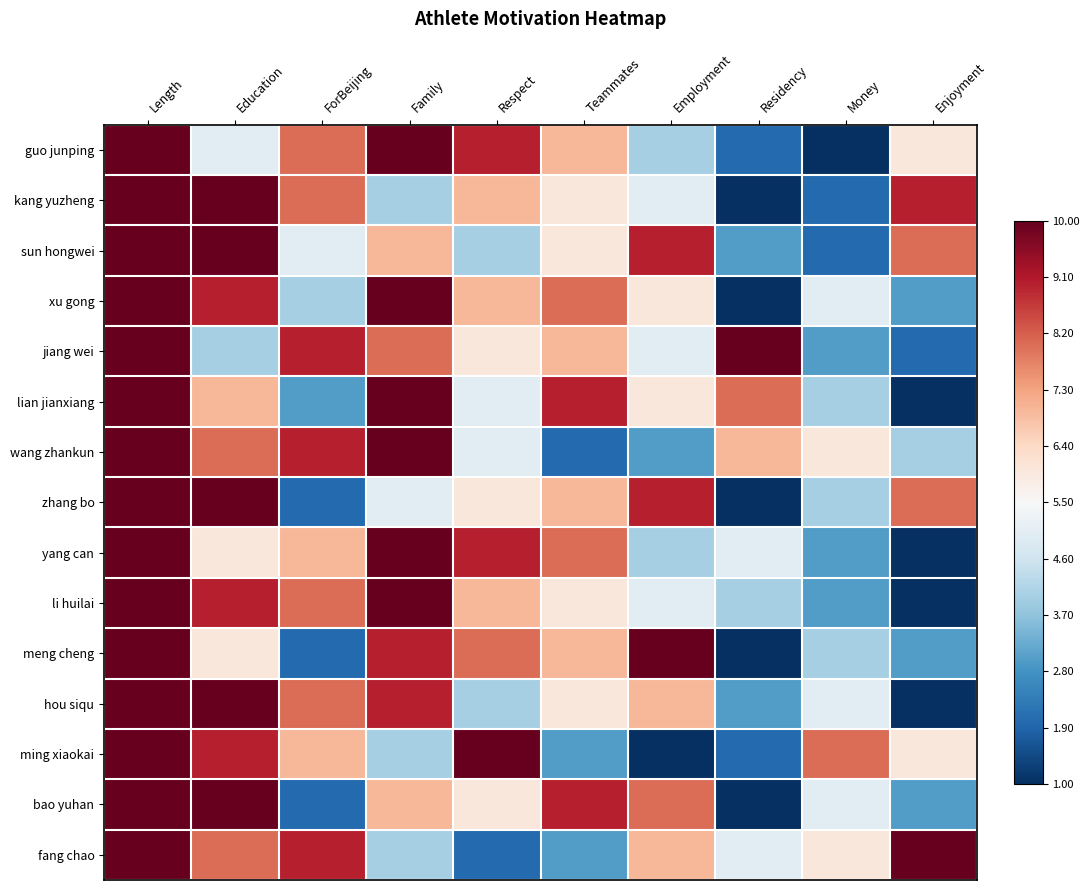

Reading left to right, list all the values displayed in this chart.

guo junping: Length=3.0	Education=-0.1	ForBeijing=0.6	Family=1.0	Respect=0.8	Teammates=0.3	Employment=-0.3	Residency=-0.8	Money=-1.0	Enjoyment=0.1
kang yuzheng: Length=2.3	Education=1.0	ForBeijing=0.6	Family=-0.3	Respect=0.3	Teammates=0.1	Employment=-0.1	Residency=-1.0	Money=-0.8	Enjoyment=0.8
sun hongwei: Length=3.0	Education=1.0	ForBeijing=-0.1	Family=0.3	Respect=-0.3	Teammates=0.1	Employment=0.8	Residency=-0.6	Money=-0.8	Enjoyment=0.6
xu gong: Length=3.2	Education=0.8	ForBeijing=-0.3	Family=1.0	Respect=0.3	Teammates=0.6	Employment=0.1	Residency=-1.0	Money=-0.1	Enjoyment=-0.6
jiang wei: Length=4.1	Education=-0.3	ForBeijing=0.8	Family=0.6	Respect=0.1	Teammates=0.3	Employment=-0.1	Residency=1.0	Money=-0.6	Enjoyment=-0.8
lian jianxiang: Length=2.3	Education=0.3	ForBeijing=-0.6	Family=1.0	Respect=-0.1	Teammates=0.8	Employment=0.1	Residency=0.6	Money=-0.3	Enjoyment=-1.0
wang zhankun: Length=2.8	Education=0.6	ForBeijing=0.8	Family=1.0	Respect=-0.1	Teammates=-0.8	Employment=-0.6	Residency=0.3	Money=0.1	Enjoyment=-0.3
zhang bo: Length=3.0	Education=1.0	ForBeijing=-0.8	Family=-0.1	Respect=0.1	Teammates=0.3	Employment=0.8	Residency=-1.0	Money=-0.3	Enjoyment=0.6
yang can: Length=5.0	Education=0.1	ForBeijing=0.3	Family=1.0	Respect=0.8	Teammates=0.6	Employment=-0.3	Residency=-0.1	Money=-0.6	Enjoyment=-1.0
li huilai: Length=4.6	Education=0.8	ForBeijing=0.6	Family=1.0	Respect=0.3	Teammates=0.1	Employment=-0.1	Residency=-0.3	Money=-0.6	Enjoyment=-1.0
meng cheng: Length=4.6	Education=0.1	ForBeijing=-0.8	Family=0.8	Respect=0.6	Teammates=0.3	Employment=1.0	Residency=-1.0	Money=-0.3	Enjoyment=-0.6
hou siqu: Length=3.9	Education=1.0	ForBeijing=0.6	Family=0.8	Respect=-0.3	Teammates=0.1	Employment=0.3	Residency=-0.6	Money=-0.1	Enjoyment=-1.0
ming xiaokai: Length=3.2	Education=0.8	ForBeijing=0.3	Family=-0.3	Respect=1.0	Teammates=-0.6	Employment=-1.0	Residency=-0.8	Money=0.6	Enjoyment=0.1
bao yuhan: Length=5.0	Education=1.0	ForBeijing=-0.8	Family=0.3	Respect=0.1	Teammates=0.8	Employment=0.6	Residency=-1.0	Money=-0.1	Enjoyment=-0.6
fang chao: Length=2.6	Education=0.6	ForBeijing=0.8	Family=-0.3	Respect=-0.8	Teammates=-0.6	Employment=0.3	Residency=-0.1	Money=0.1	Enjoyment=1.0